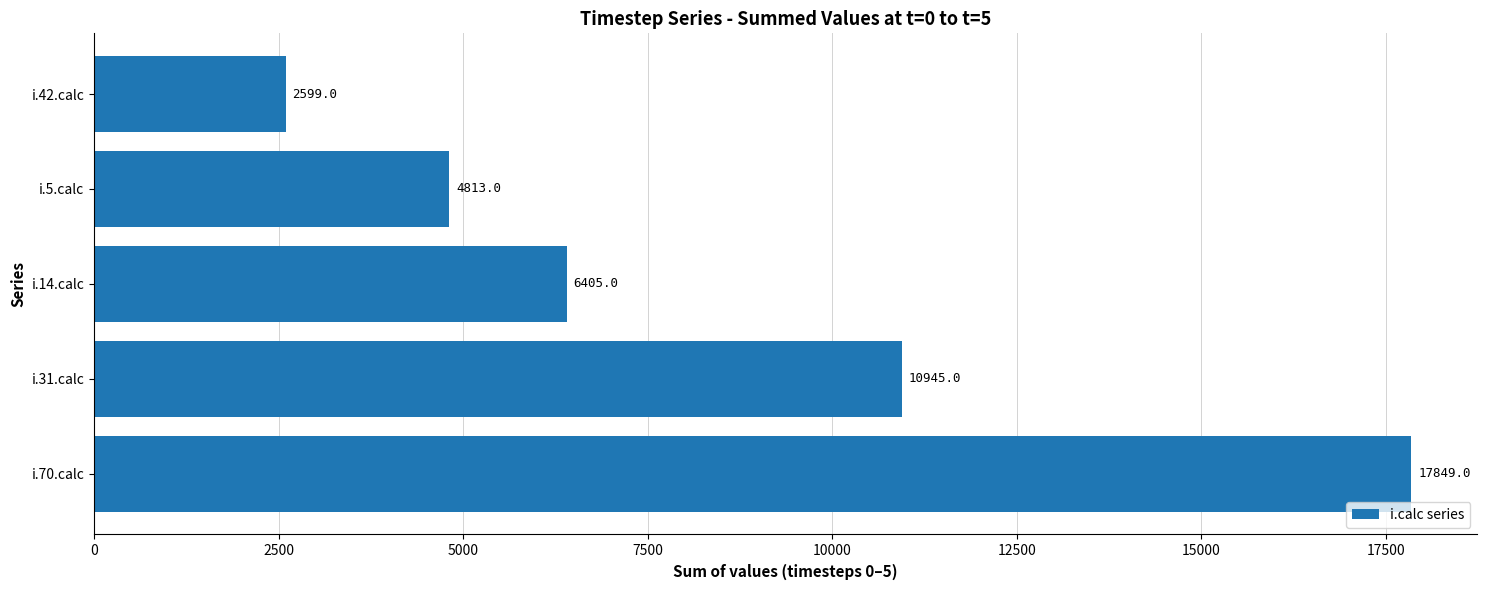

What is the greatest value displayed?

17849